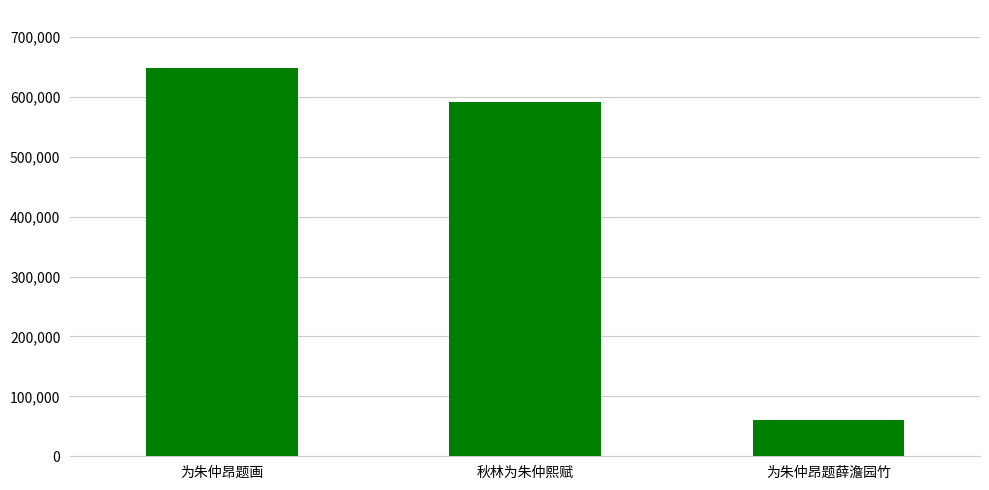

How many bars are there in total?

3